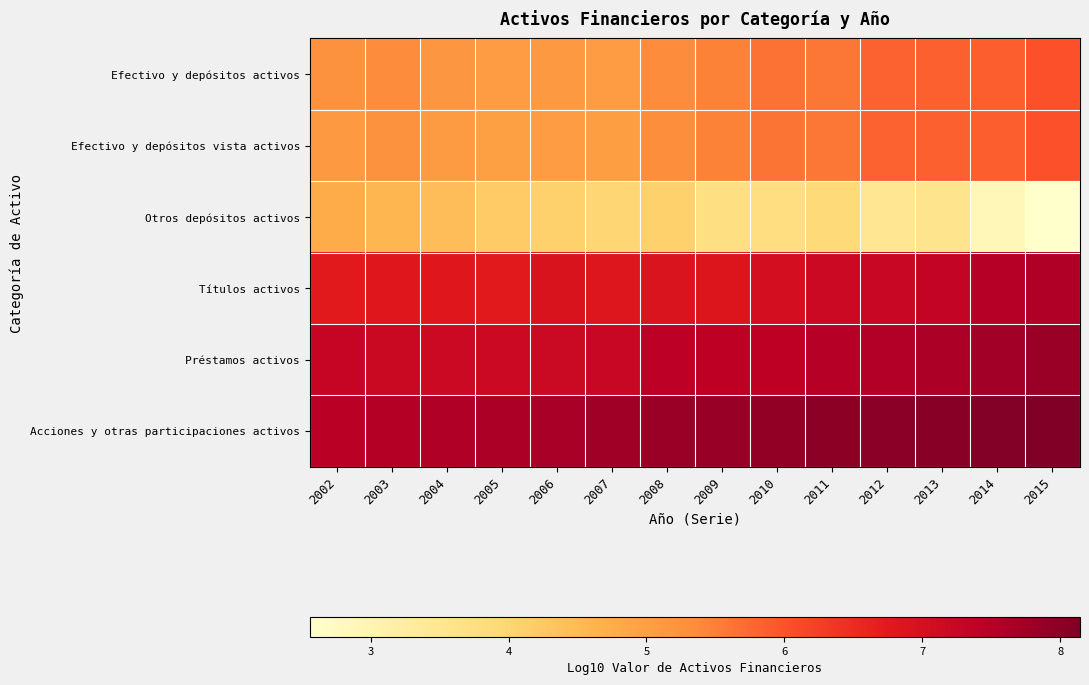

How many categories are shown in the chart?

14